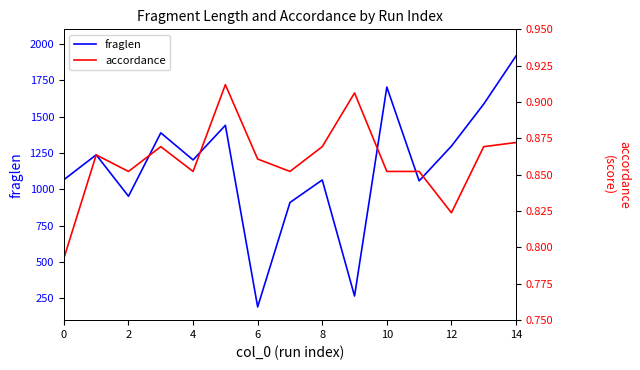

In accordance, how many points are lower than both neighbors (excluding endpoints)?

4